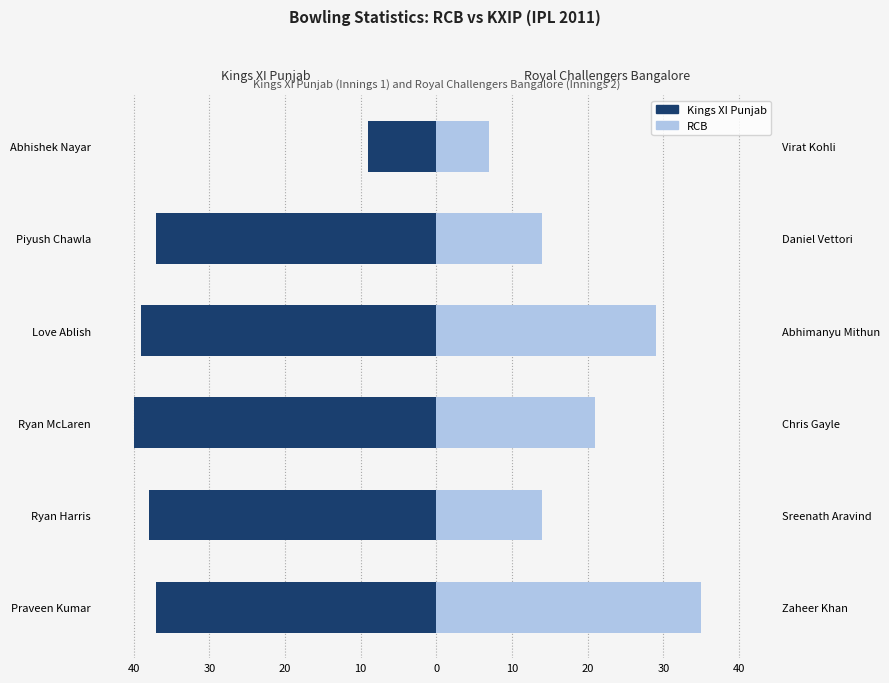

Rank the series at Love Ablish from highest to lowest value.

Royal Challengers Bangalore, Kings XI Punjab